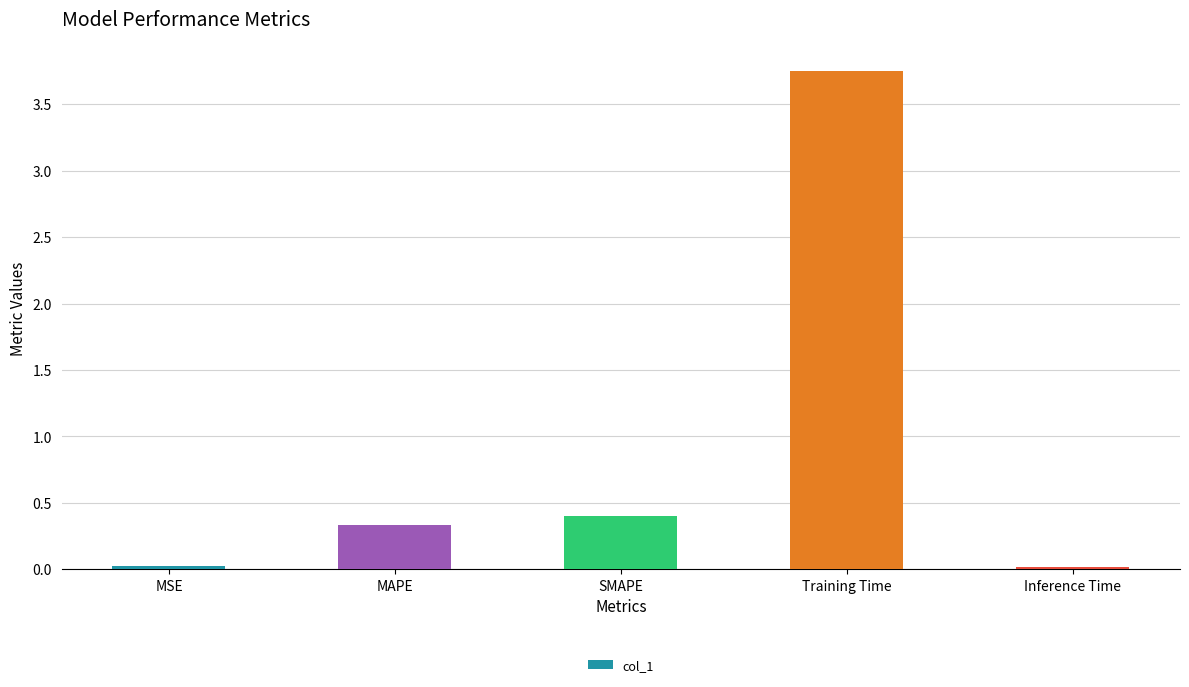

How many categories are shown in the chart?

5